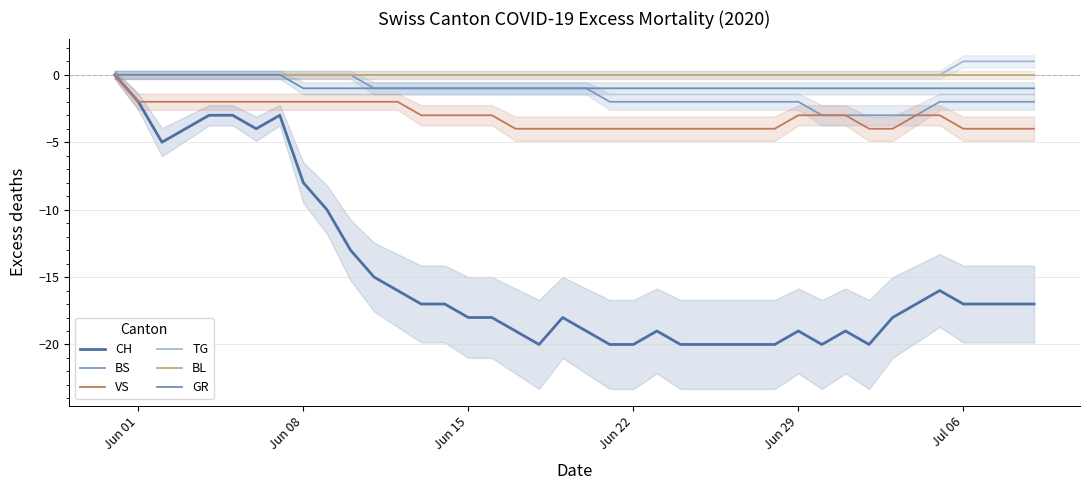

At how many categories does at least one series exceed -8?

40